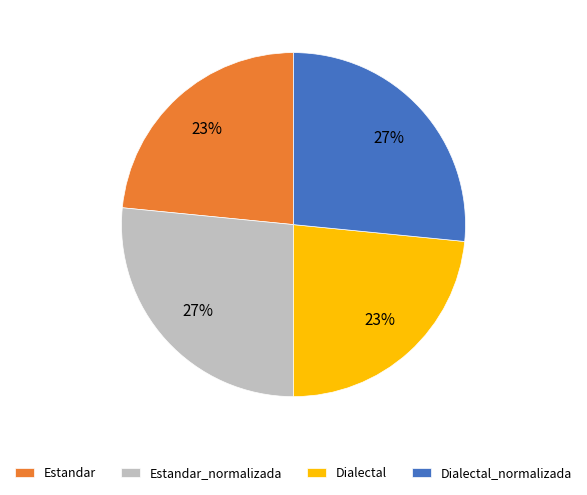

True or false: Dialectal accounts for 23% of the total.

True